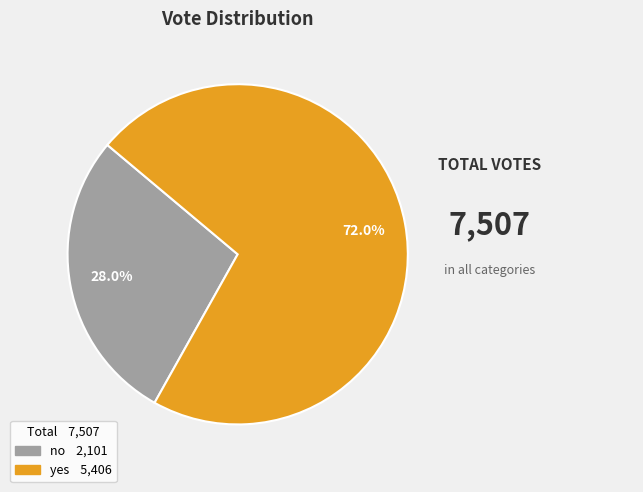

Is no the majority of the pie?

No